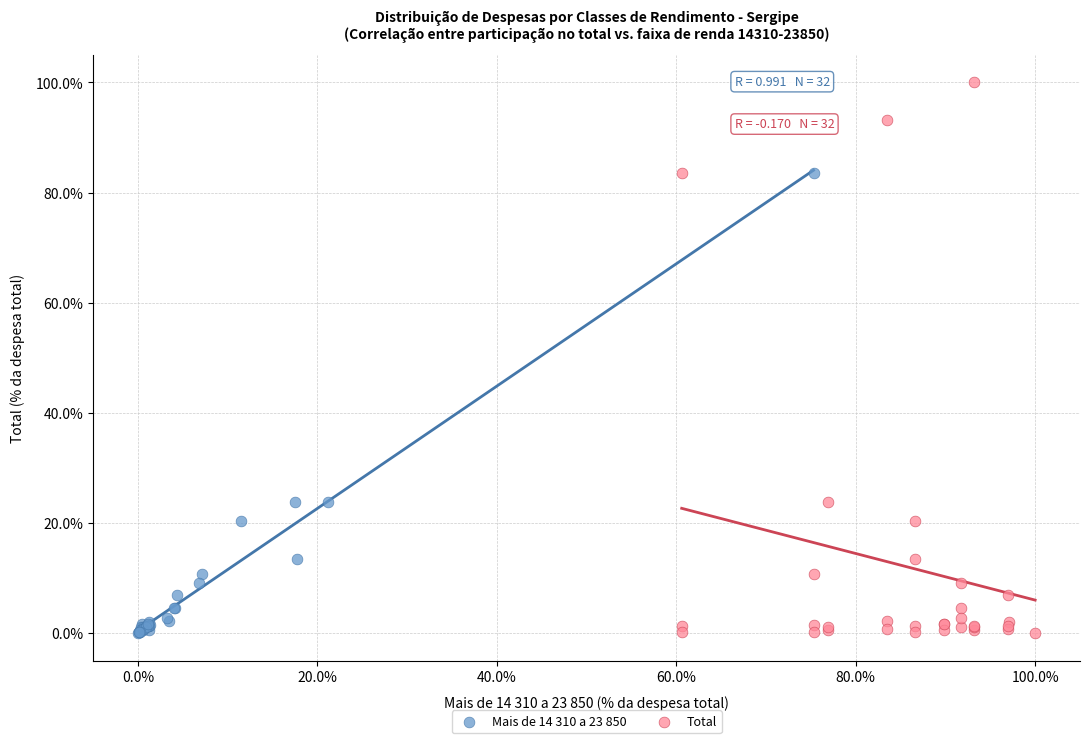

Which series has the largest Y range (max minus min)?

Total